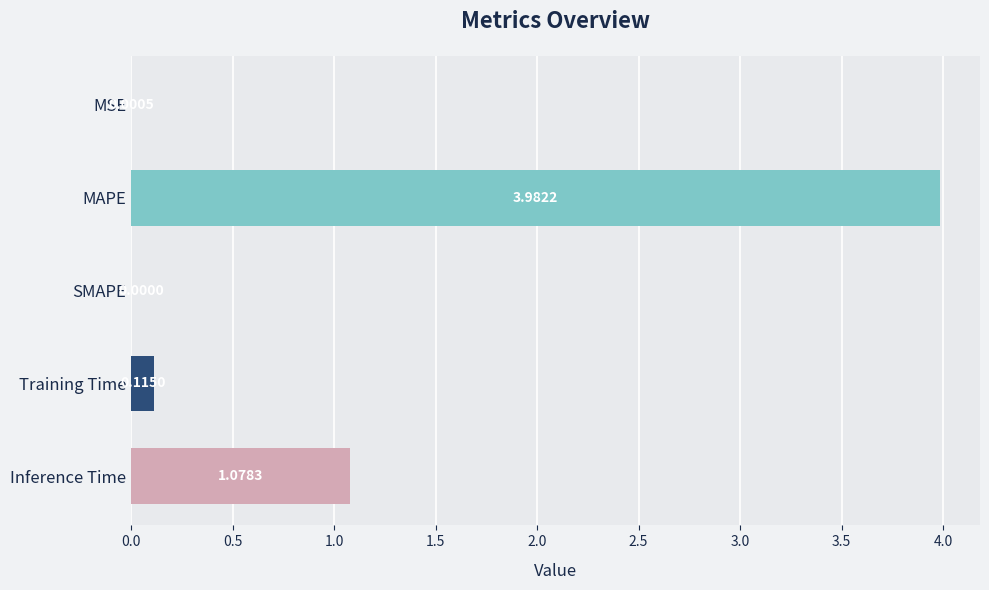

What is the greatest value displayed?

4.0